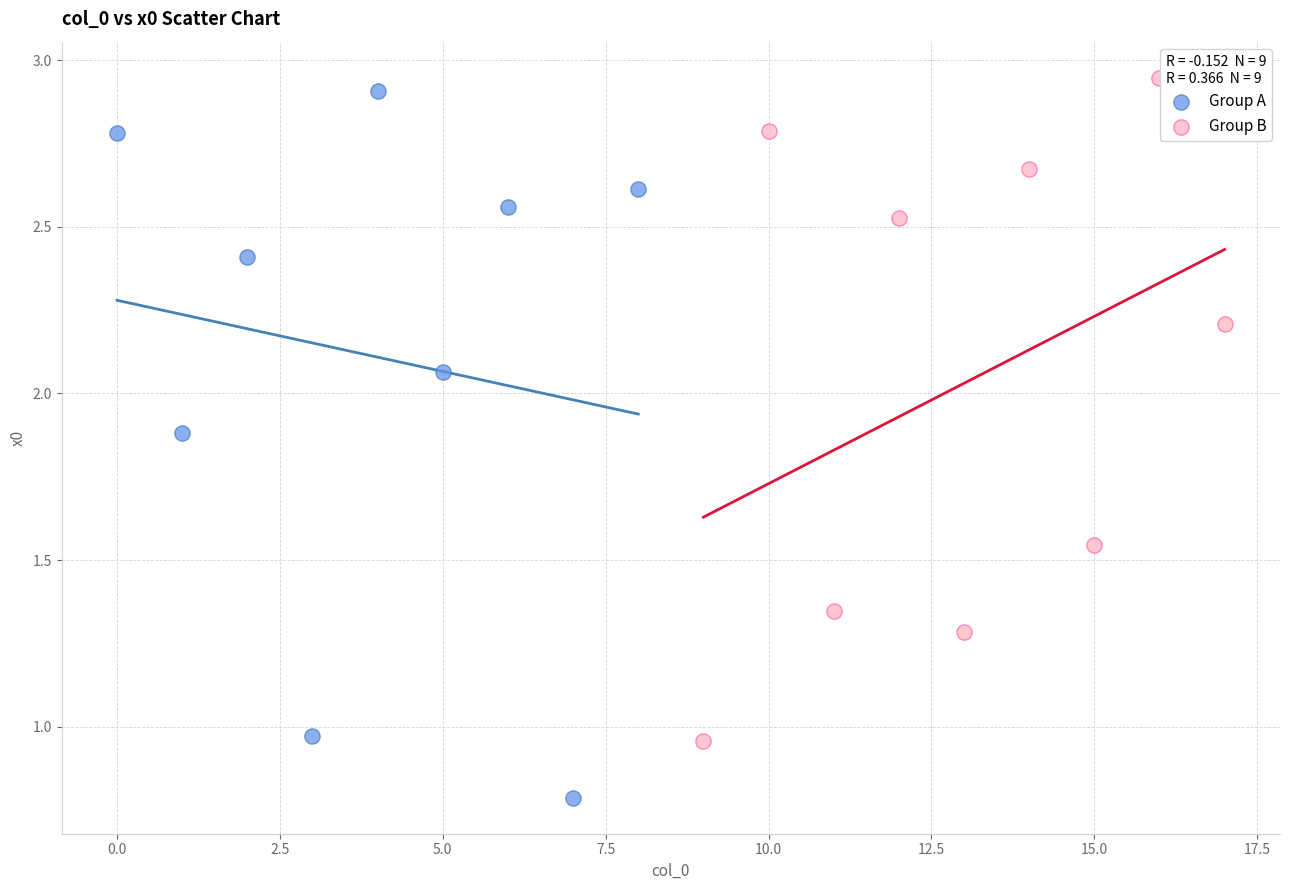

Which series contains the lowest Y value?

Group A